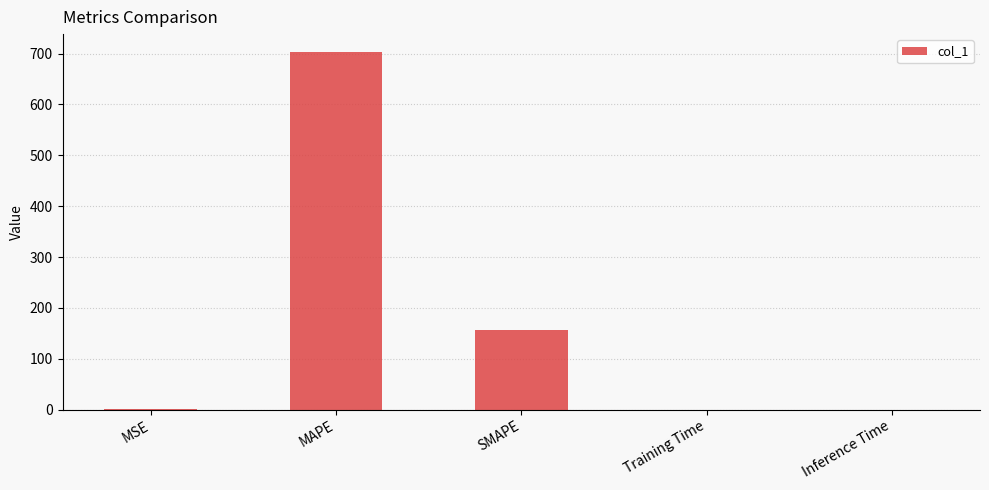

What is the greatest value displayed?

703.1